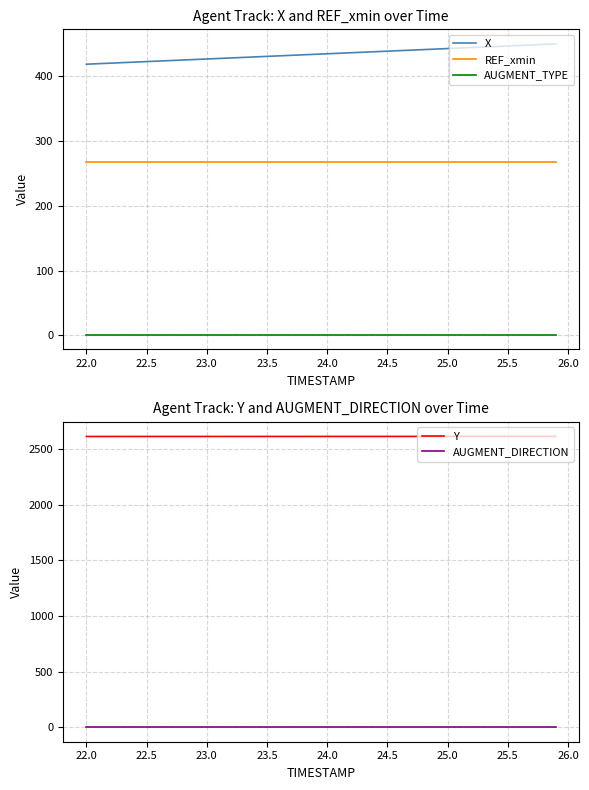

What is the value of the AUGMENT_TYPE point at the 2nd from the left?

1.0